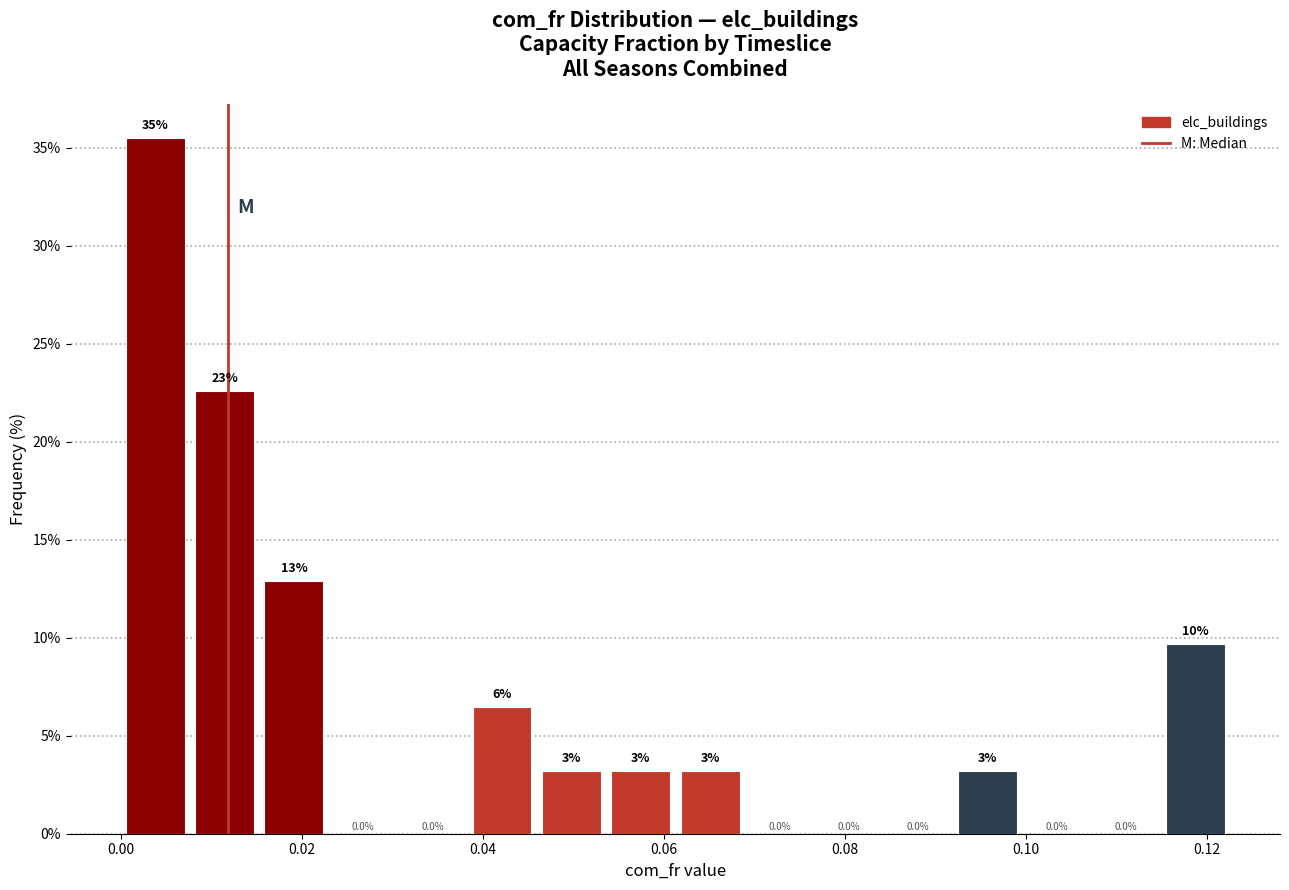

Around what value on the x-axis is the tallest bar? Give the approximate position of its centre, as read against the axis.

0.004